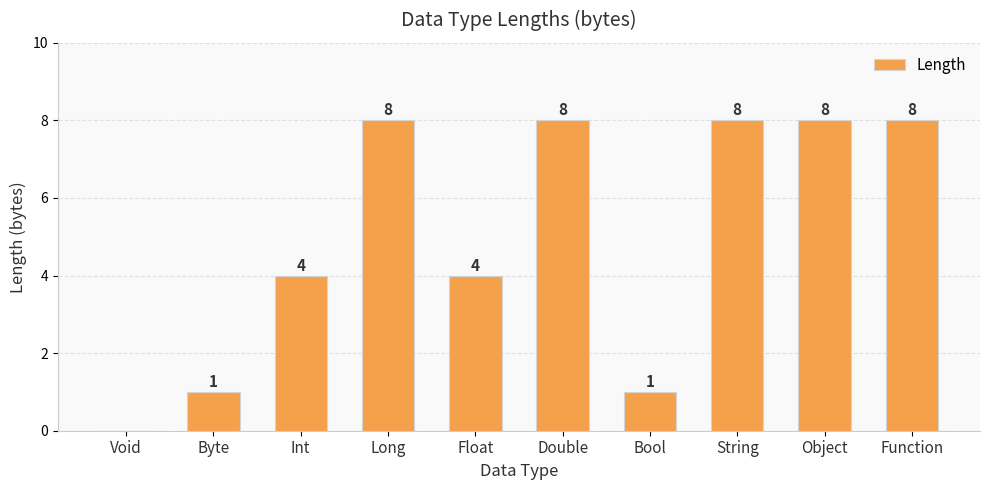

Reading left to right, what are all the values shown in this chart?

Void=0	Byte=1	Int=4	Long=8	Float=4	Double=8	Bool=1	String=8	Object=8	Function=8